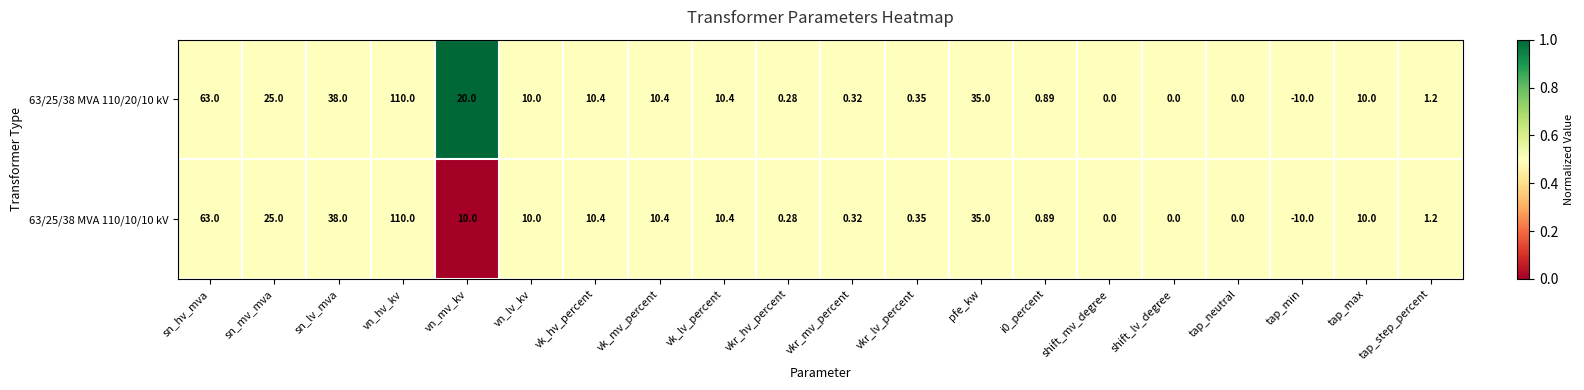

Which category has the lowest value in the 63/25/38 MVA 110/10/10 kV series?

tap_min